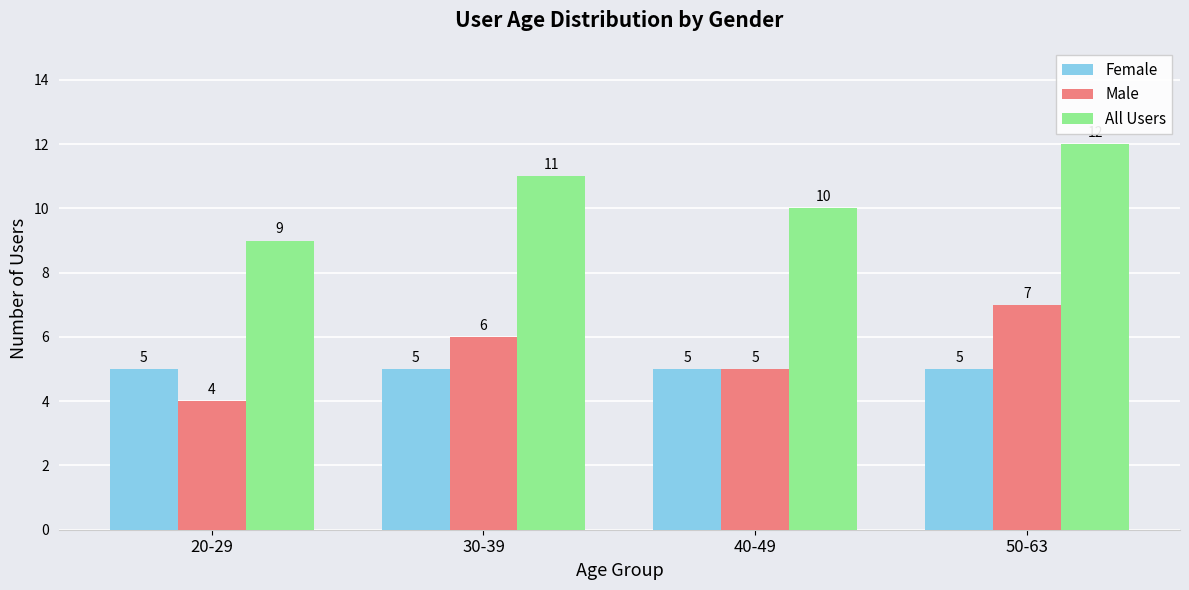

Which category has the highest value in the Male series?

50-63